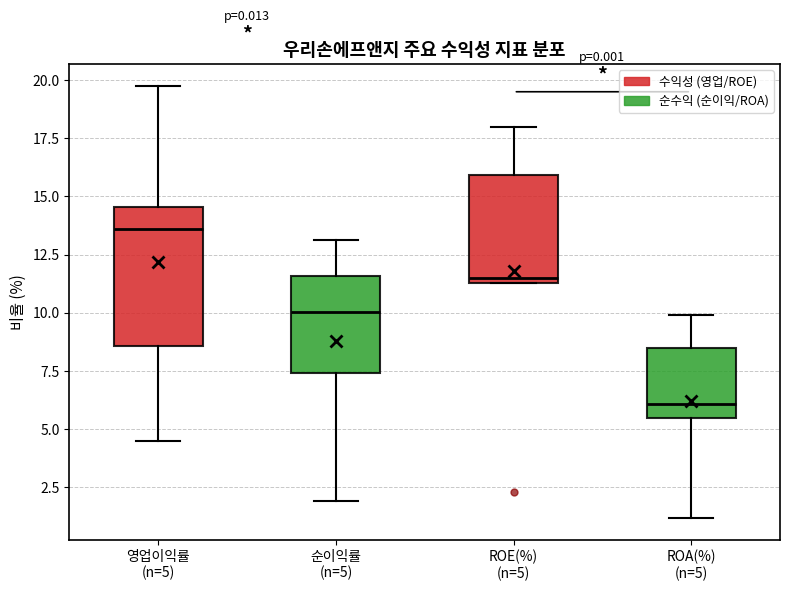

Reading left to right, read every box against the y-axis: the position of its median line, the range the box covers, and the ends of its whiskers. The values are not printed on the chart, so give them approximately, as read against the axis.

영업이익률 (n=5): median 13.5, box 8.5 to 14.5, whiskers 4.5 to 20.0
순이익률 (n=5): median 10.0, box 7.5 to 11.5, whiskers 2.0 to 13.0
ROE(%) (n=5): median 11.5 (just above the box's lower edge), box 11.5 to 16.0, whiskers 11.5 to 18.0
ROA(%) (n=5): median 6.0, box 5.5 to 8.5, whiskers 1.0 to 10.0